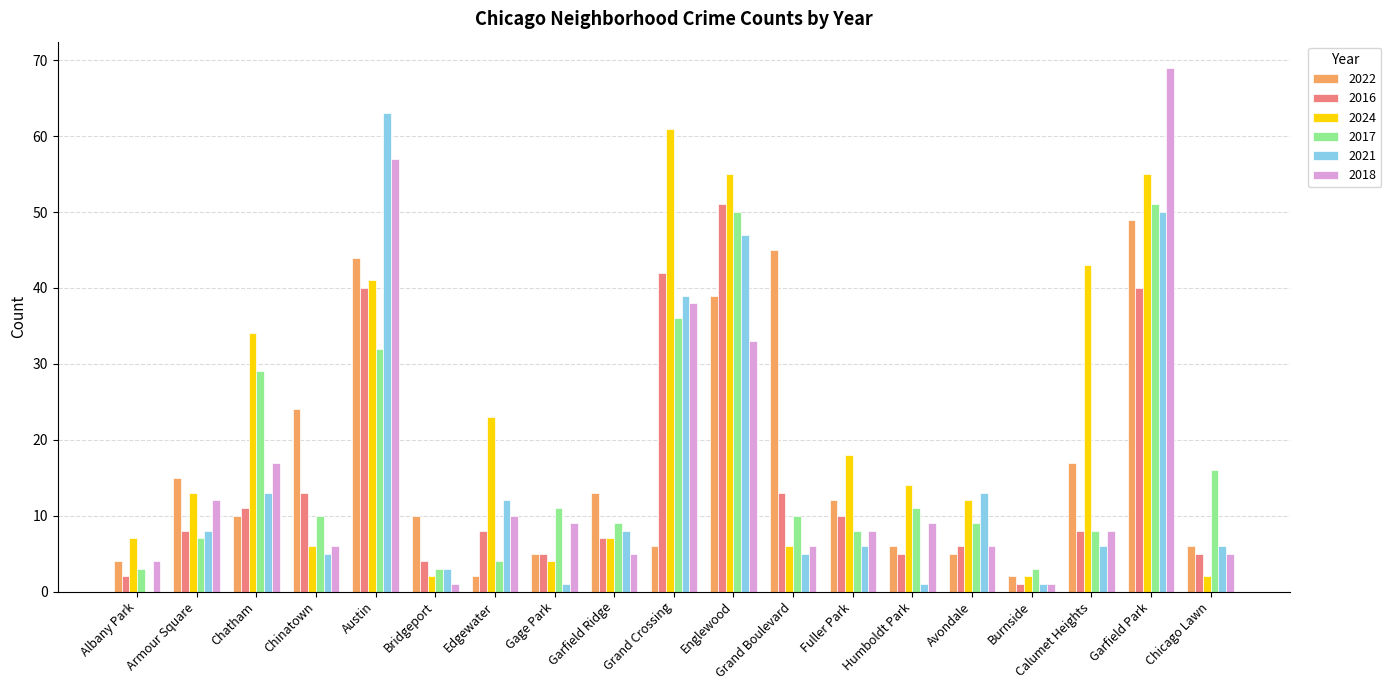

What is the highest value of the 2018 series?

69